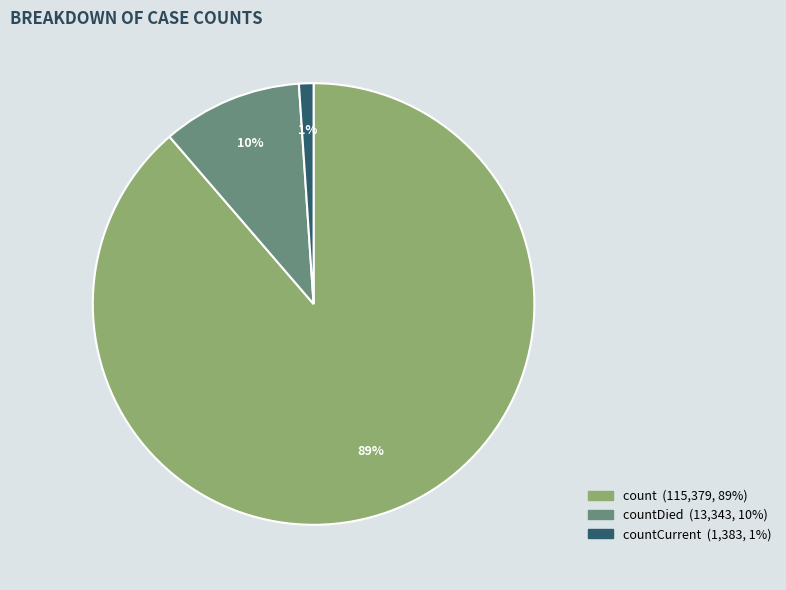

To the nearest percent, what is the average slice percentage?

33%